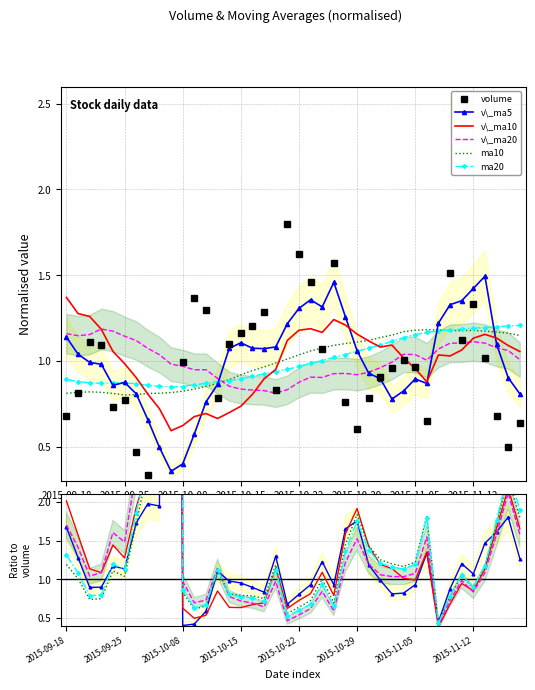

What are all the series names shown in the legend?

volume, v\_ma5, v\_ma10, v\_ma20, ma10, ma20